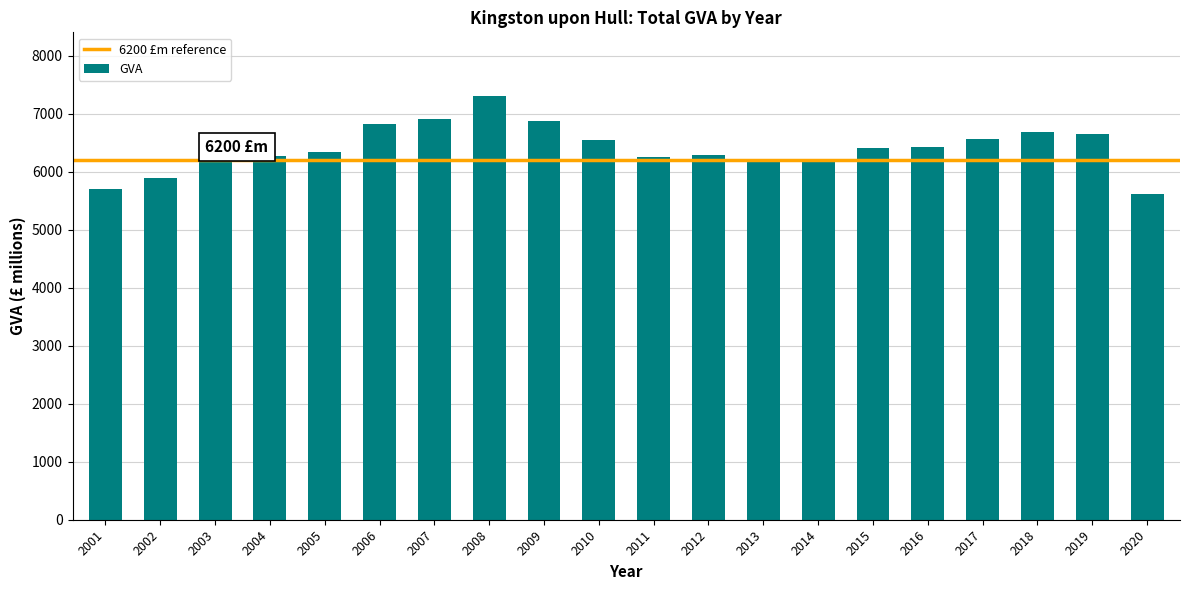

Which category has the lowest value across all series?

2020